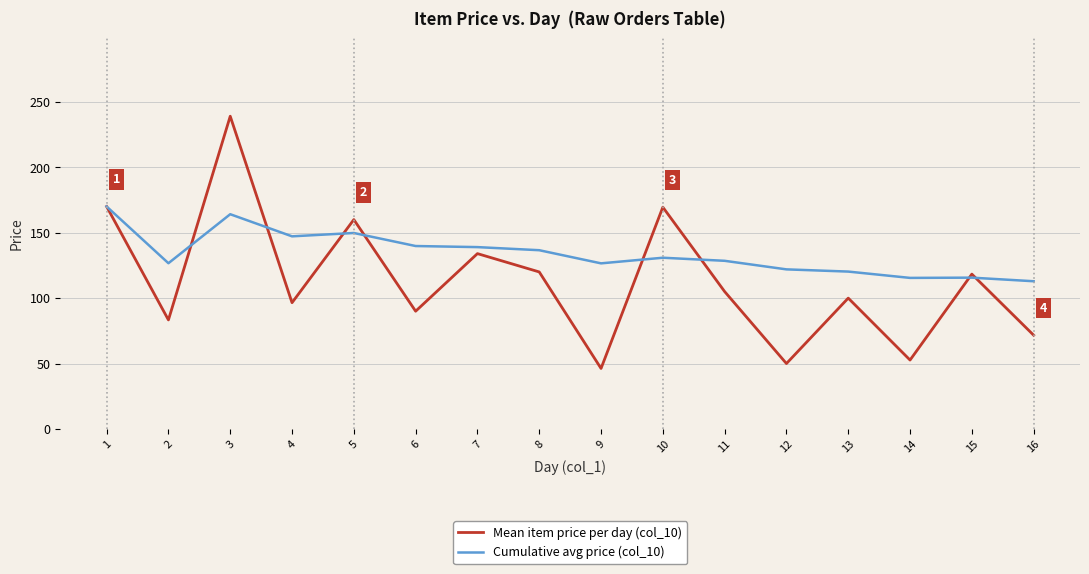

The Mean item price per day (col_10) series shows 47.1 at 6. True or false?

False